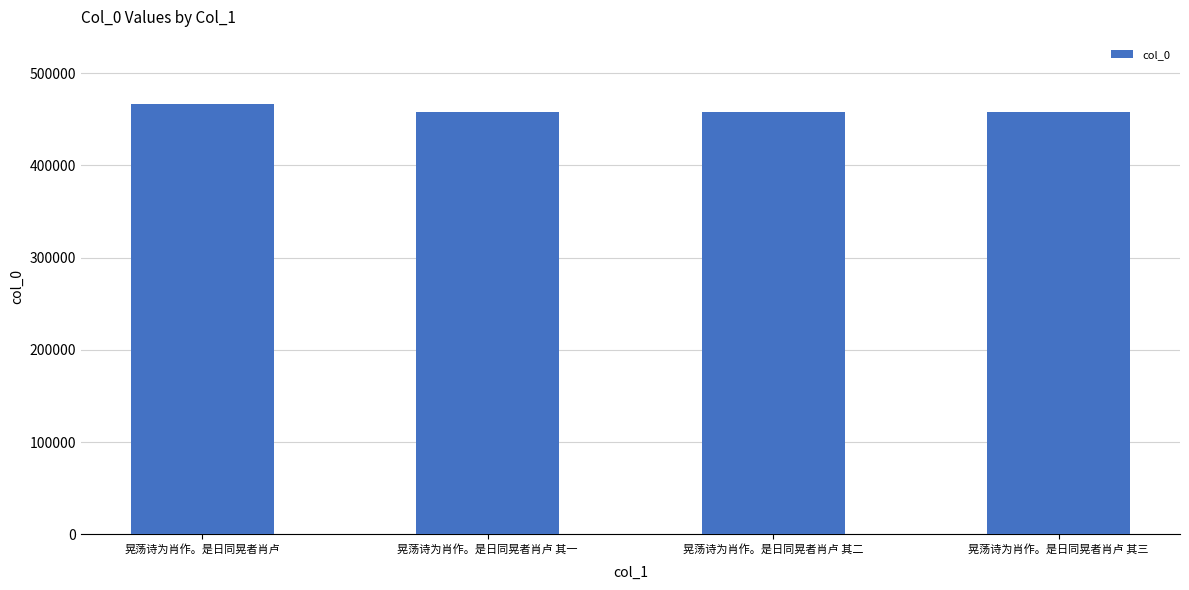

What is the ratio of the value at 晃荡诗为肖作。是日同晃者肖卢 其二 to the value at 晃荡诗为肖作。是日同晃者肖卢 其三?

1.0